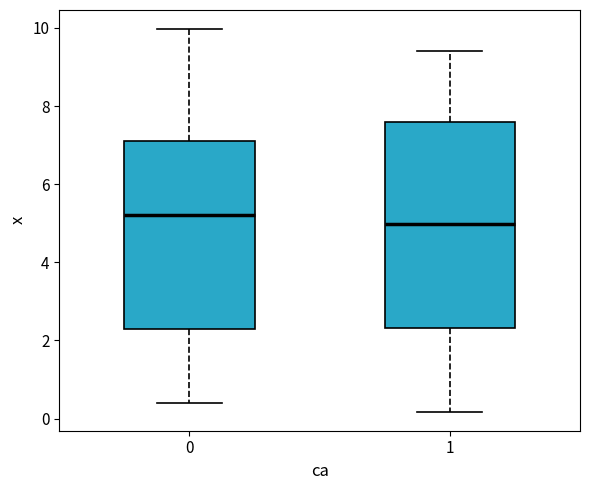

Which box is the tallest, from its lower edge to its upper edge?

1